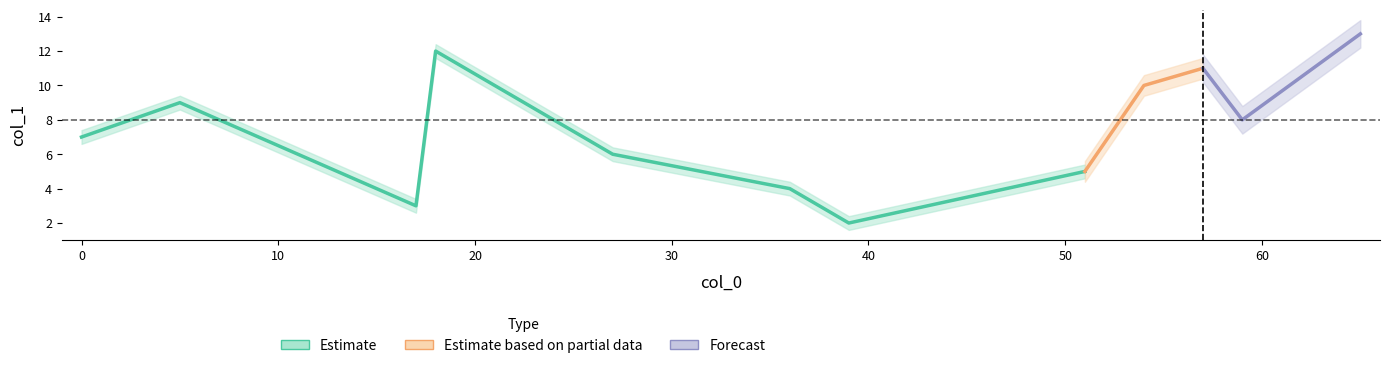

What is the sum of all values?

90